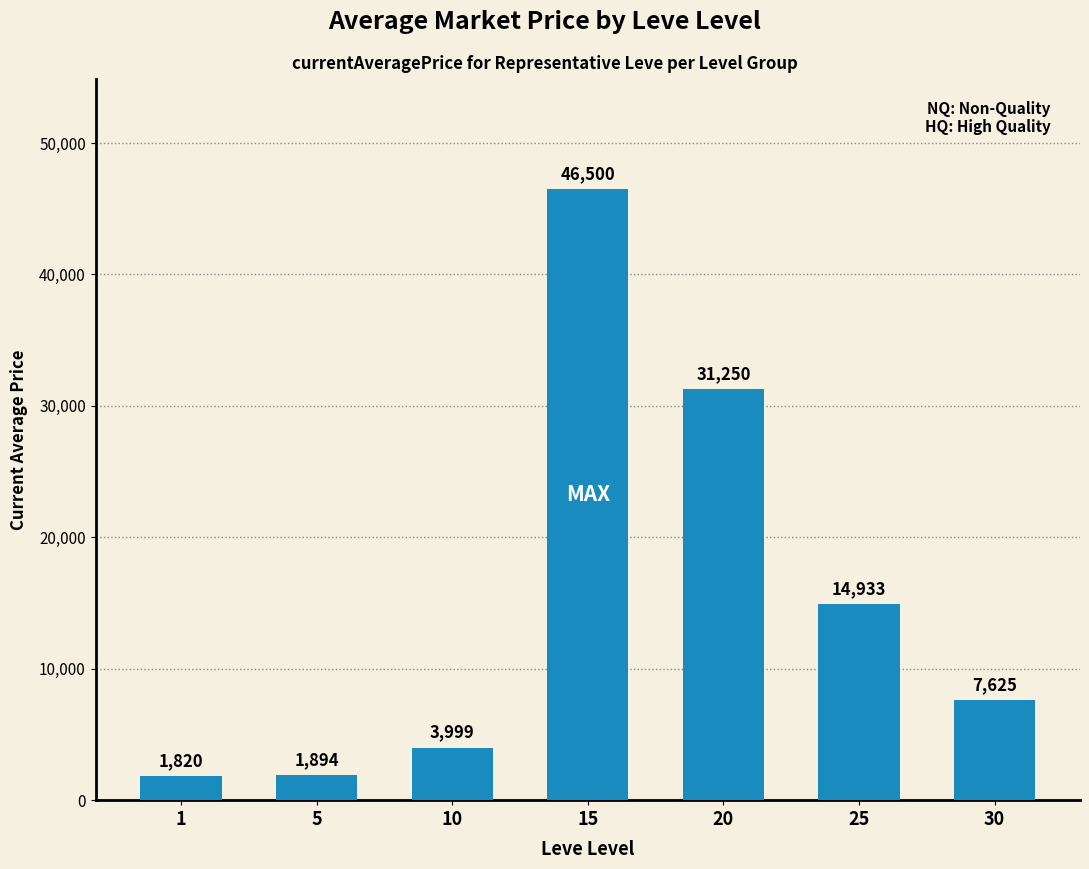

Rank the categories by value from lowest to highest.

1, 5, 10, 30, 25, 20, 15